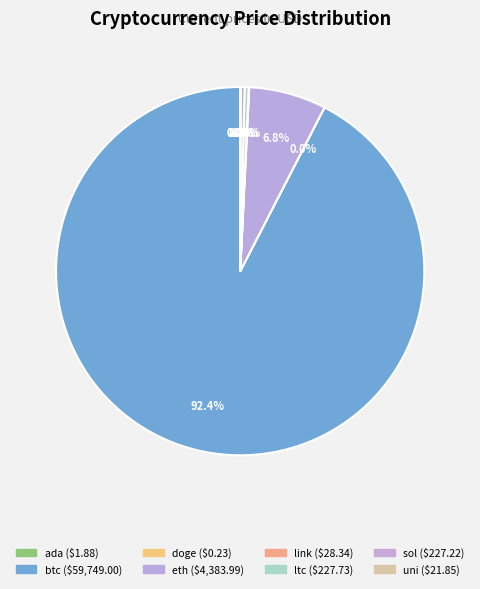

Which category accounts for the majority?

btc